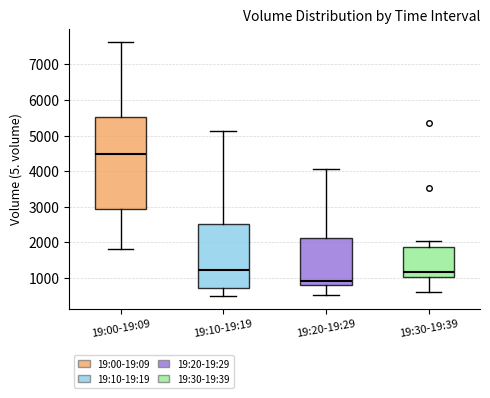

Where does the lower whisker of the box for 19:30-19:39 end on the y-axis? The values are not printed on the chart, so give them approximately, as read against the axis.

600